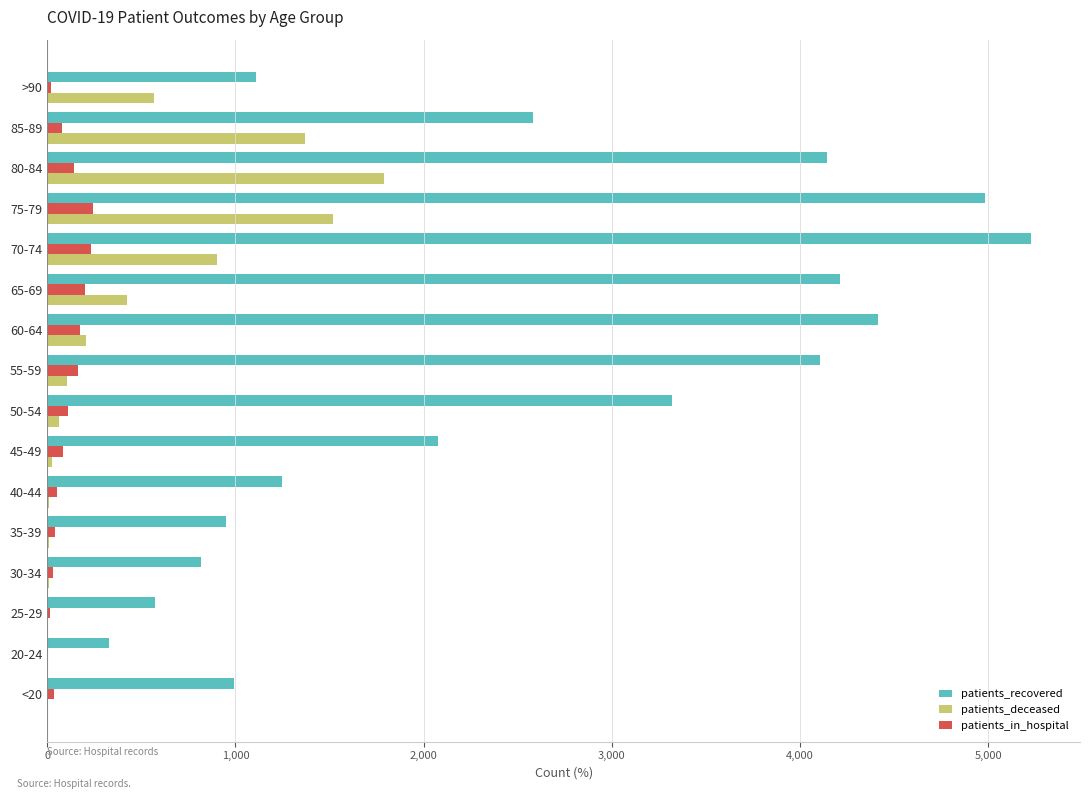

The value of patients_deceased at >90 is 567. True or false?

True